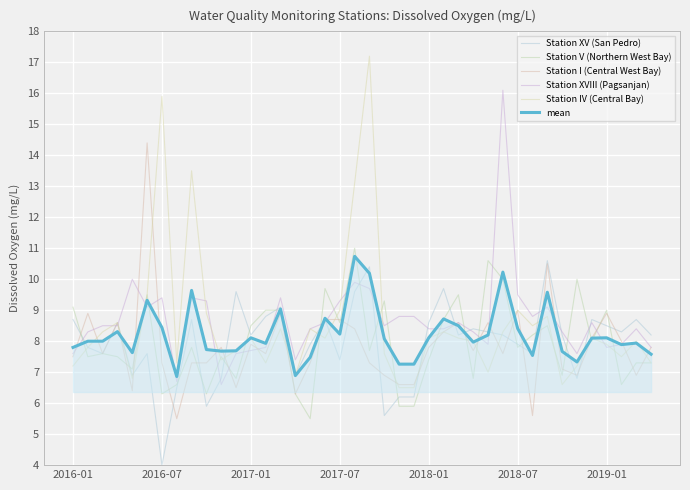

Which series has the widest spread of values?

Station IV (Central Bay)